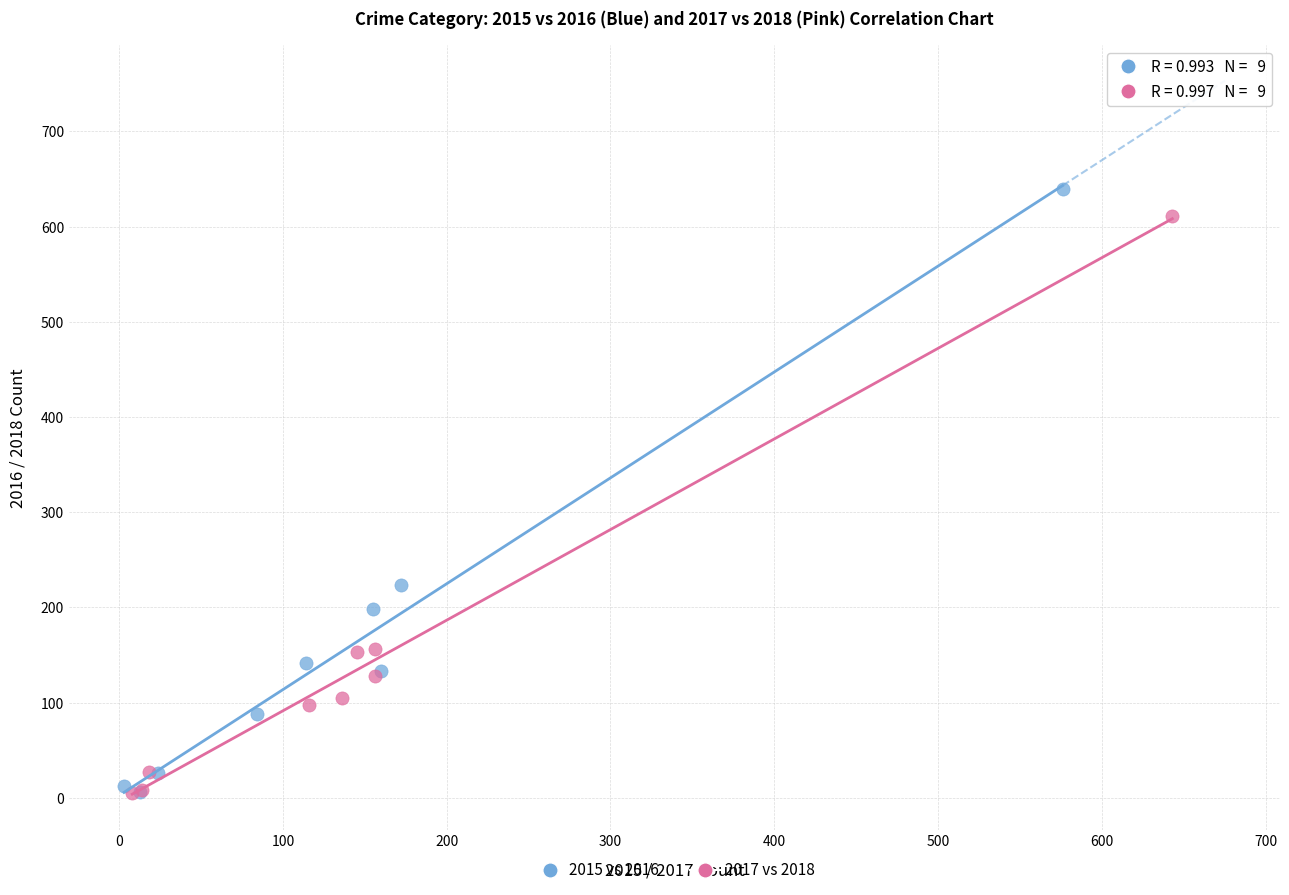

Which series has the largest Y range (max minus min)?

2015 vs 2016